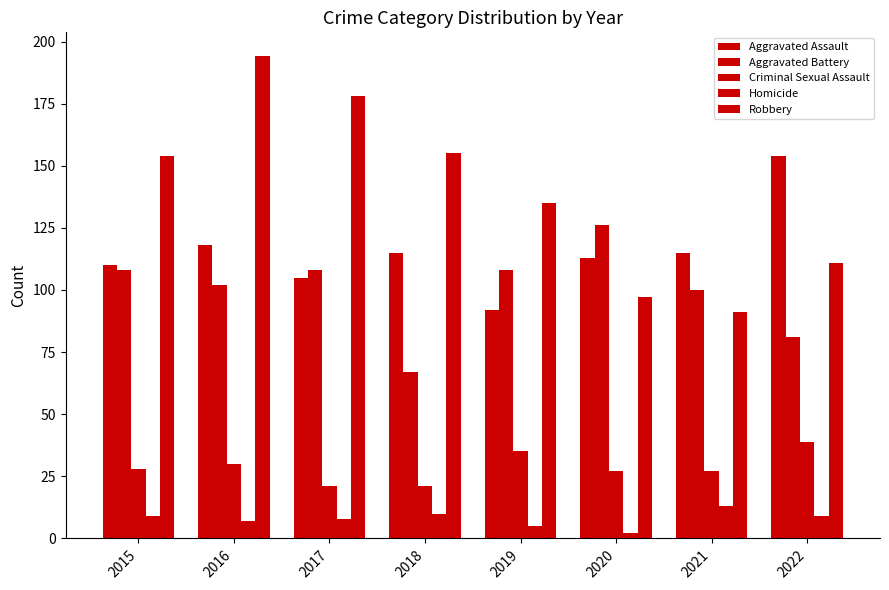

Rank the categories by Aggravated Assault value from lowest to highest.

2019, 2017, 2015, 2020, 2018, 2021, 2016, 2022